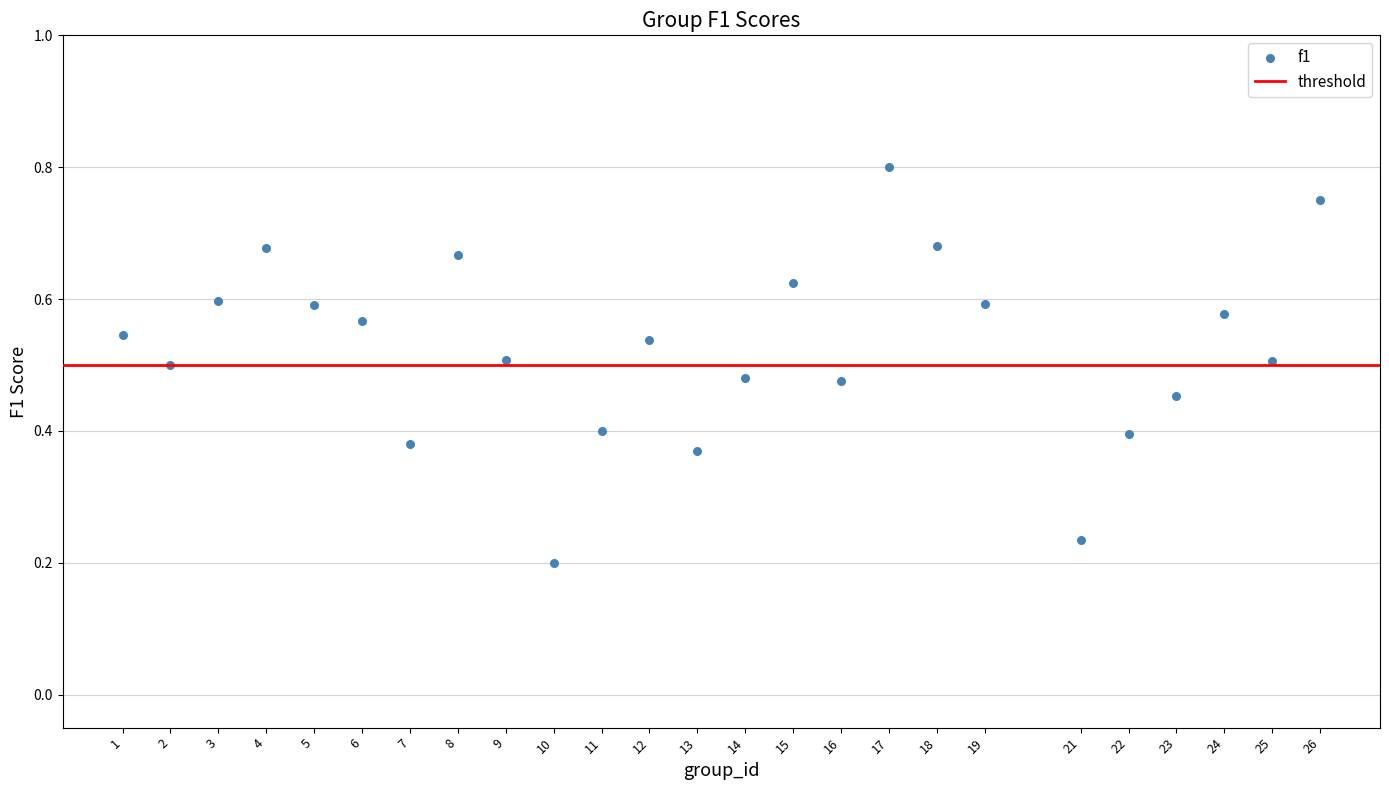

What is the range of X values (max minus min)?

25.0